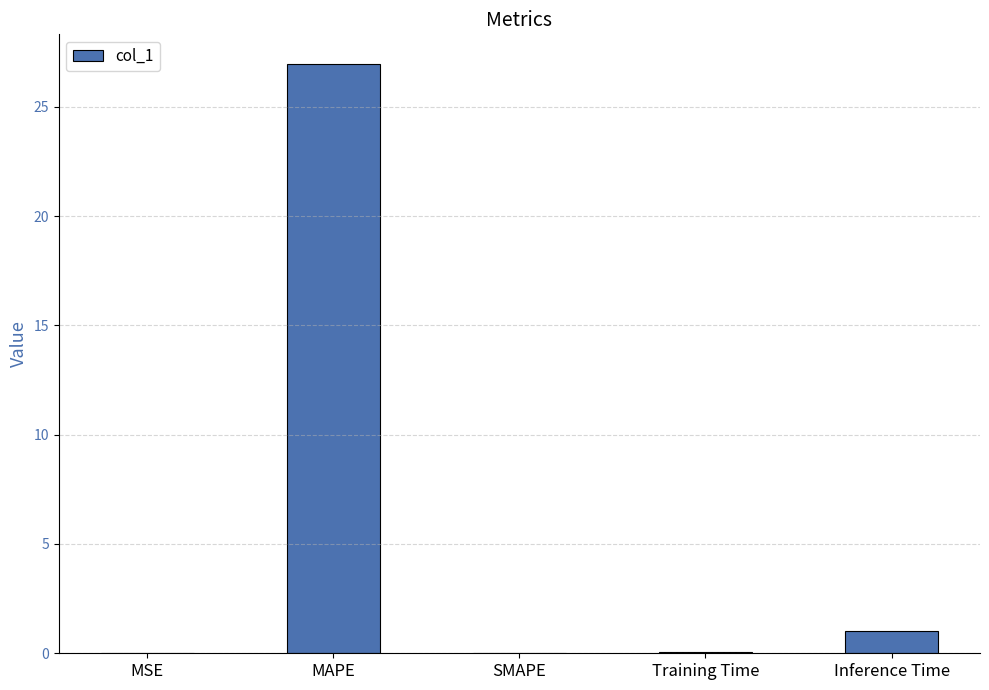

The value at SMAPE is 12.9. True or false?

False